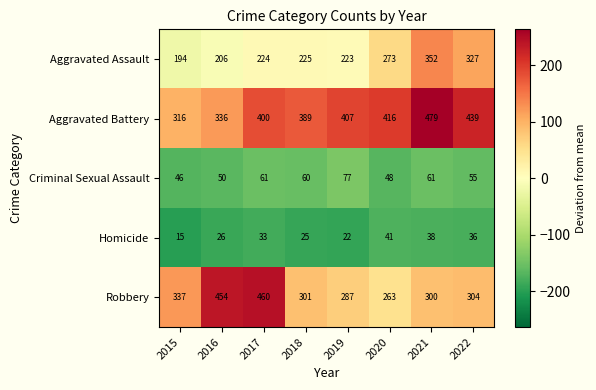

What is the difference between the maximum and minimum values in the Aggravated Battery series?

163